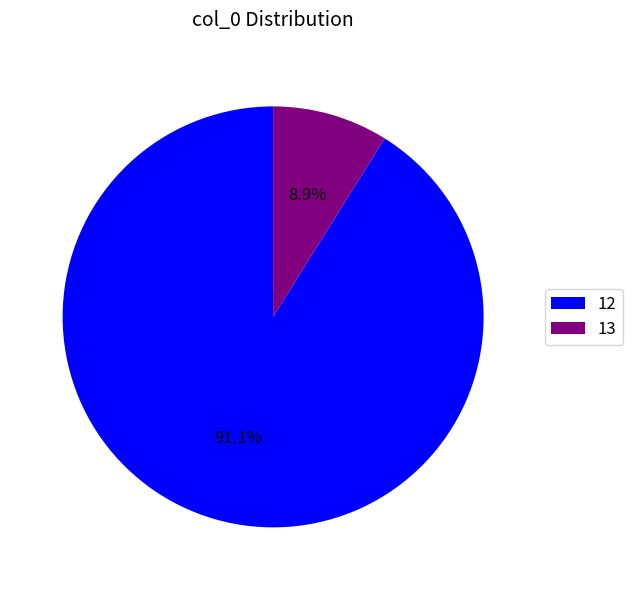

To the nearest percent, what percentage of the pie is 13?

9%